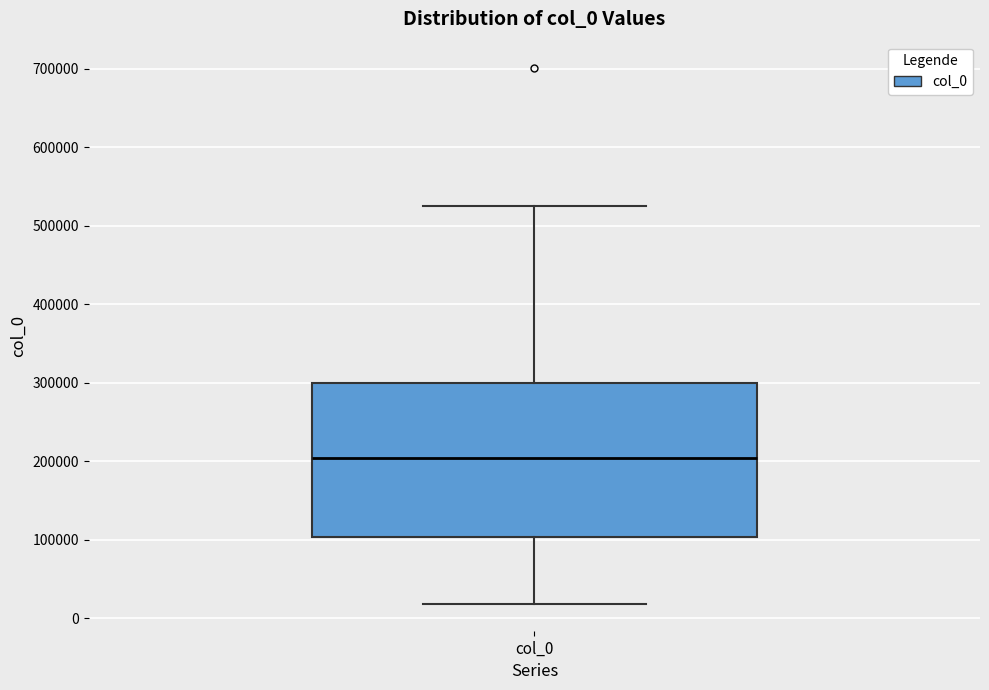

Where is the upper edge of the box for col_0 on the y-axis? The values are not printed on the chart, so give them approximately, as read against the axis.

300000